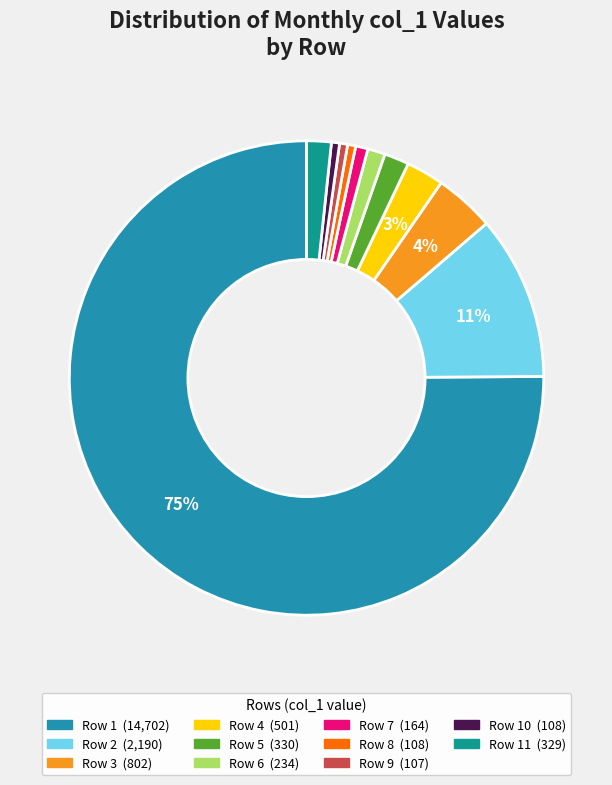

How many slices are in this pie chart?

11